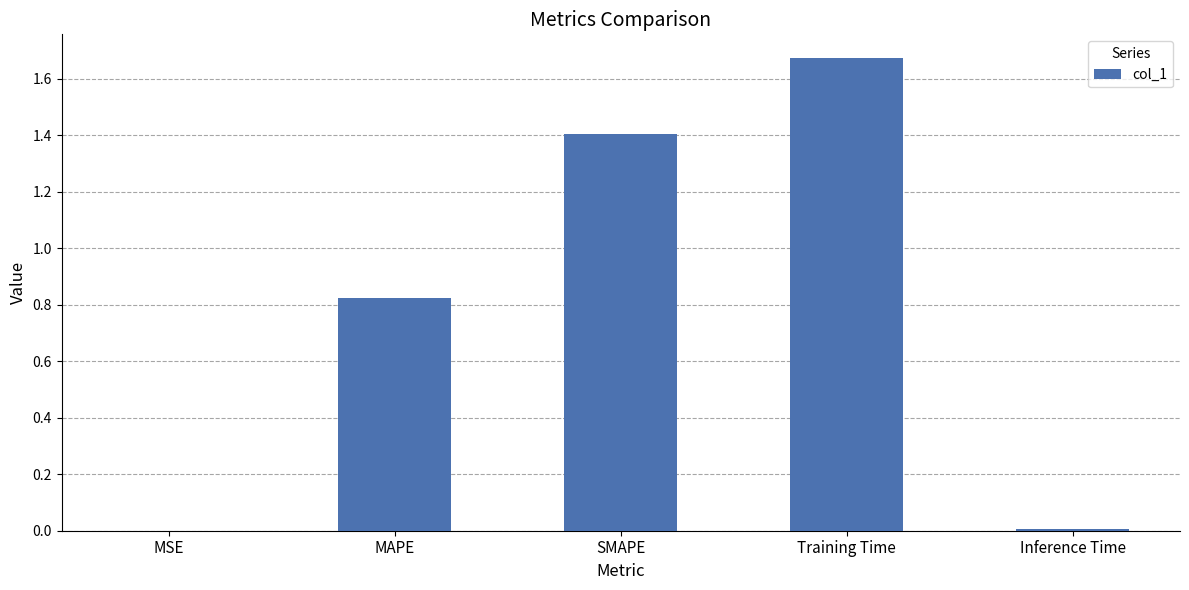

At which category does the chart reach its peak across all series?

Training Time